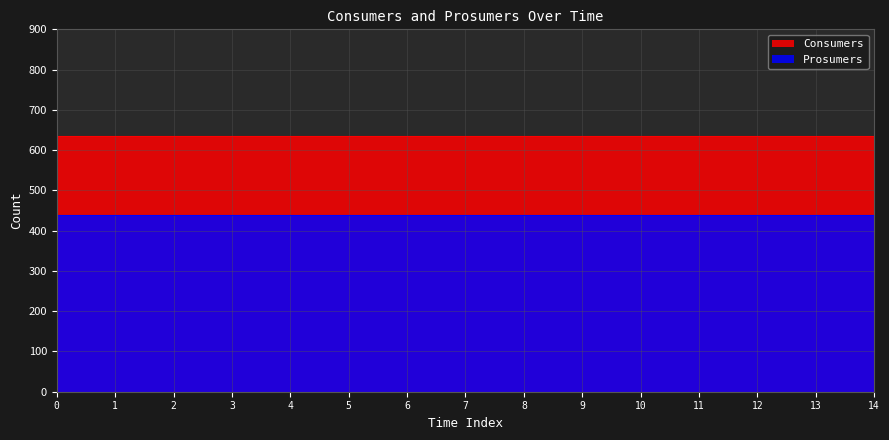

Is the value of Prosumers at 5 greater than the value of Consumers at 0?

No